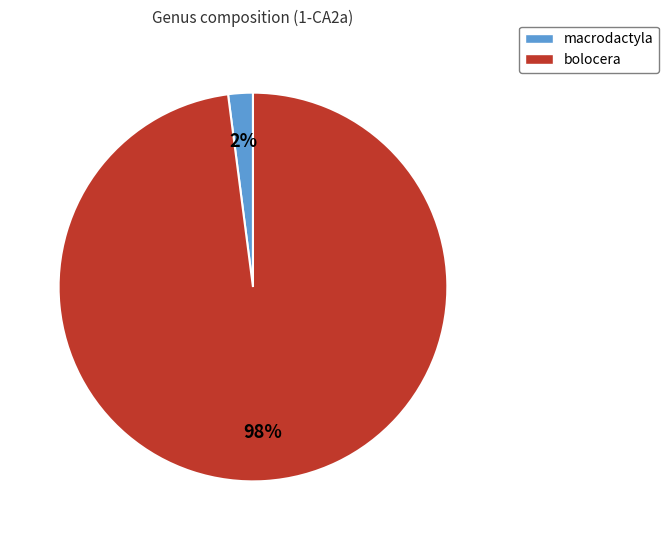

To the nearest percent, what is the difference between the largest and smallest slice percentages?

96%